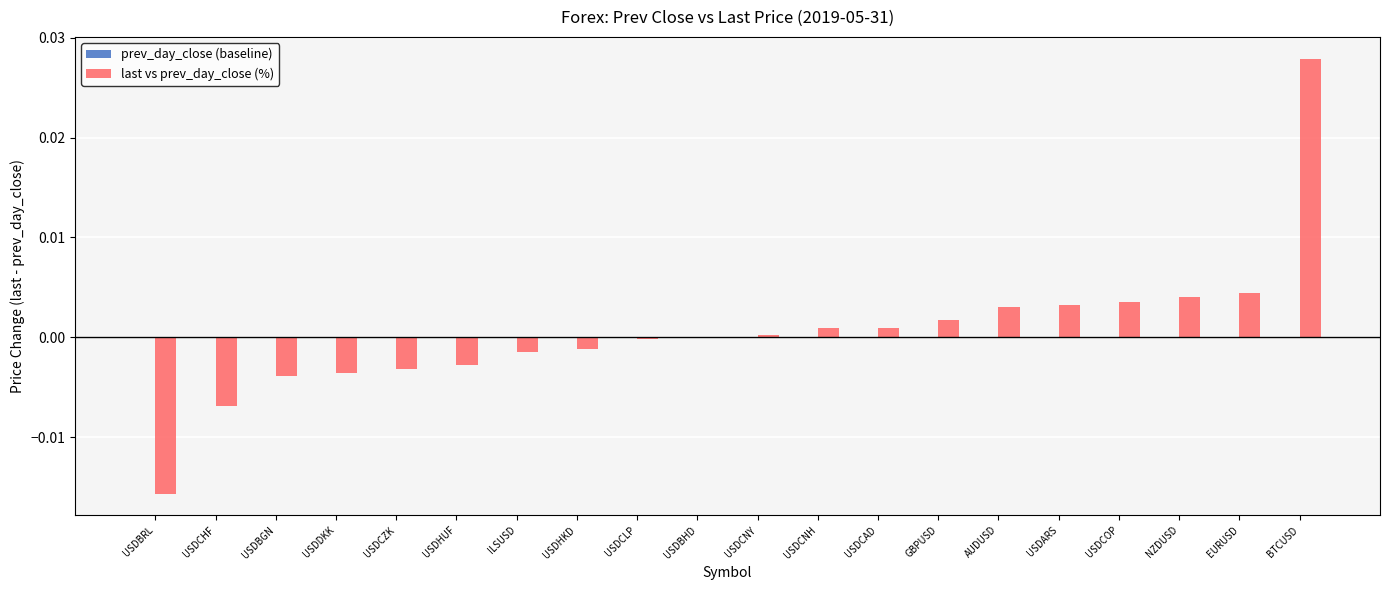

Which label corresponds to the largest value in the chart?

BTCUSD